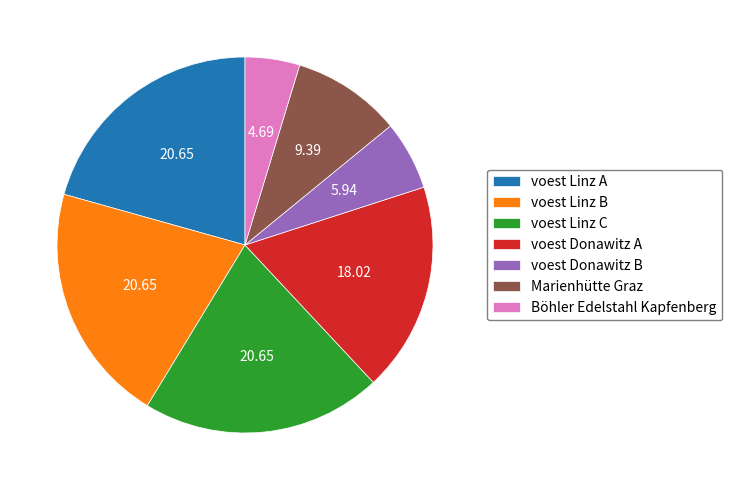

Which category has the smallest portion of the pie?

Böhler Edelstahl Kapfenberg